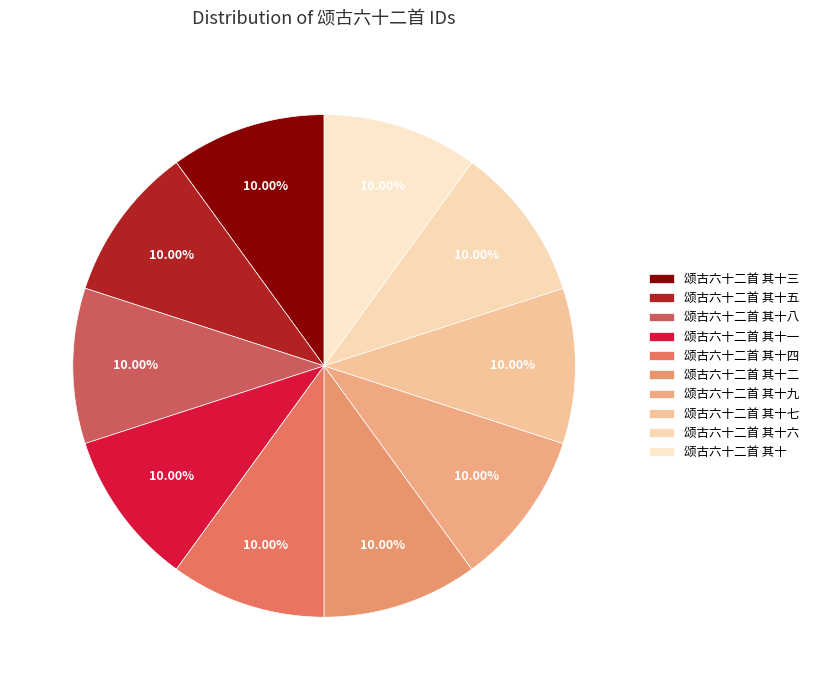

How many segments does this pie chart have?

10